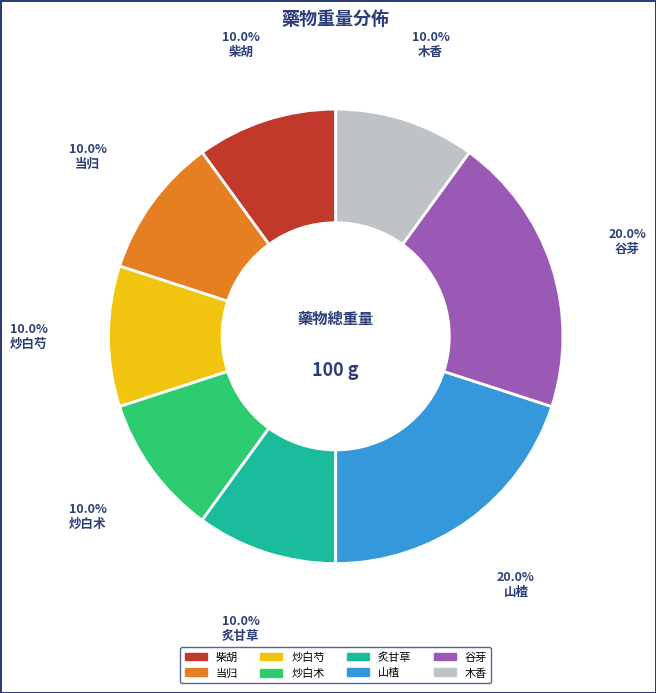

Is 木香 the majority of the pie?

No